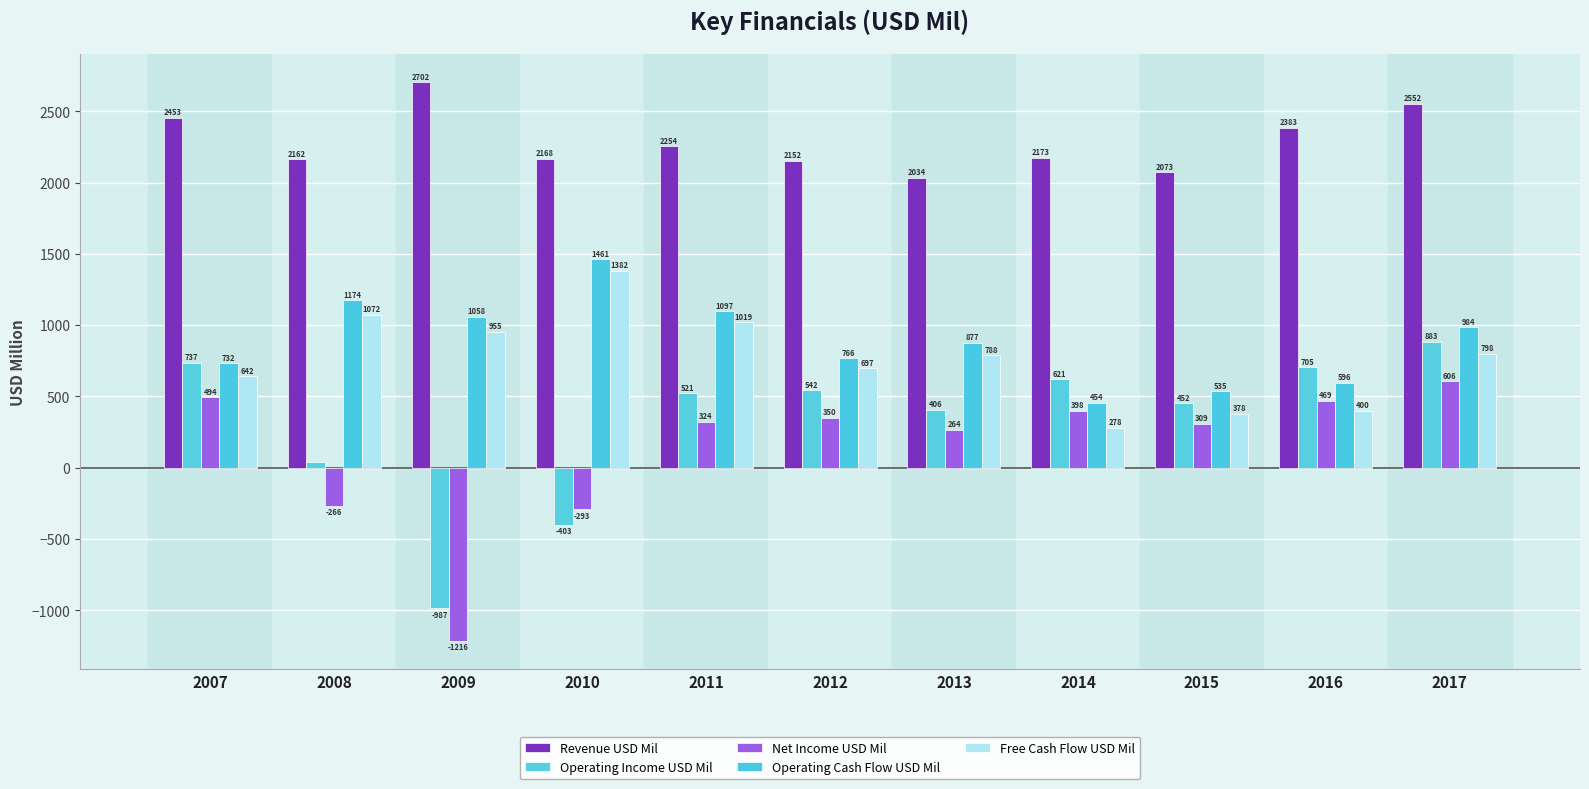

Which category has the highest value in the Revenue USD Mil series?

2009